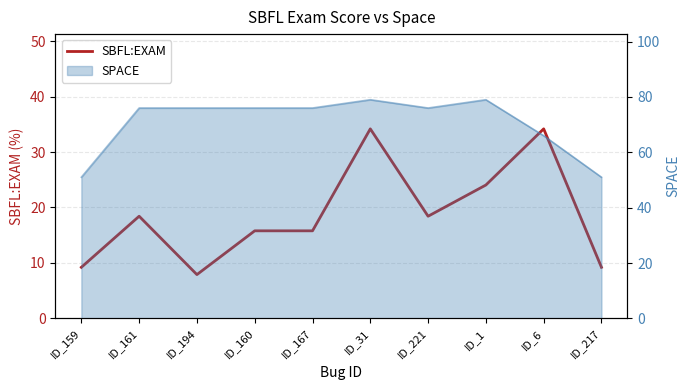

Which has a higher value, ID_31 or ID_6?

ID_31